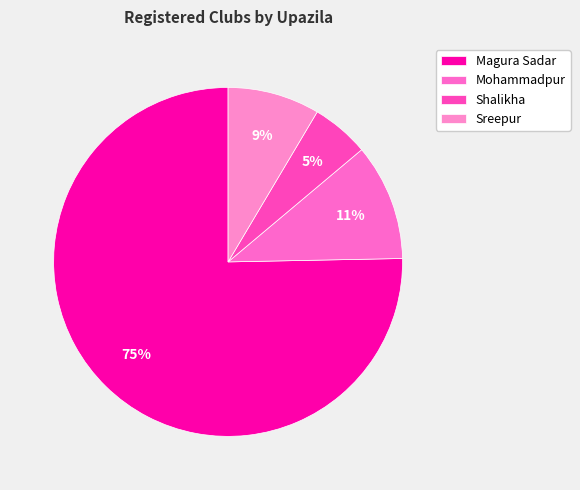

To the nearest percent, what is the difference between the largest and smallest slice percentages?

70%